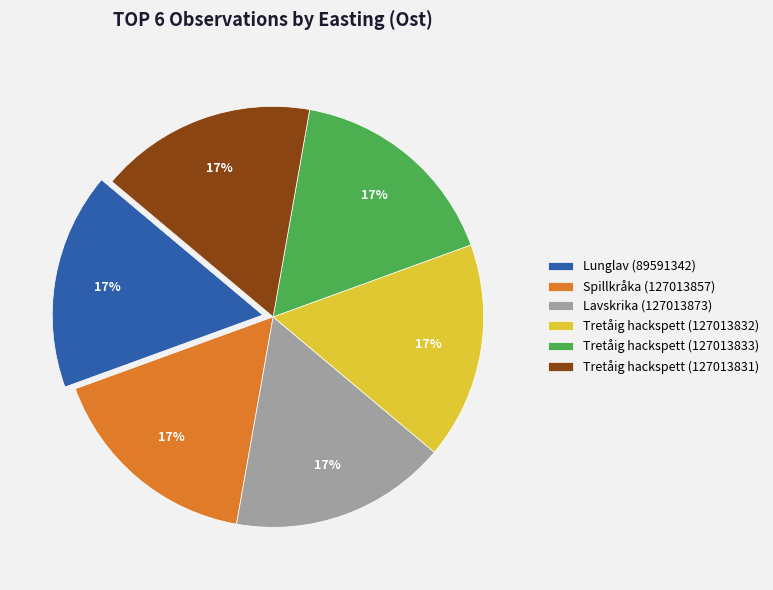

Count the number of slices in the pie.

6